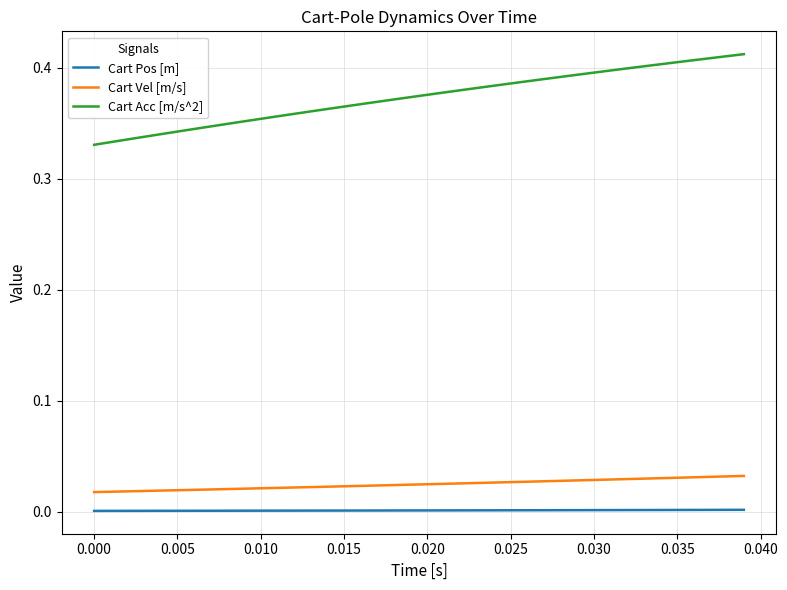

List the series in order of their peak value, highest first.

Cart Acc [m/s^2], Cart Vel [m/s], Cart Pos [m]